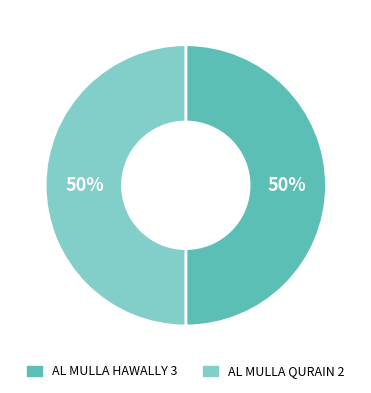

To the nearest percent, what portion does AL MULLA QURAIN 2 represent?

50%